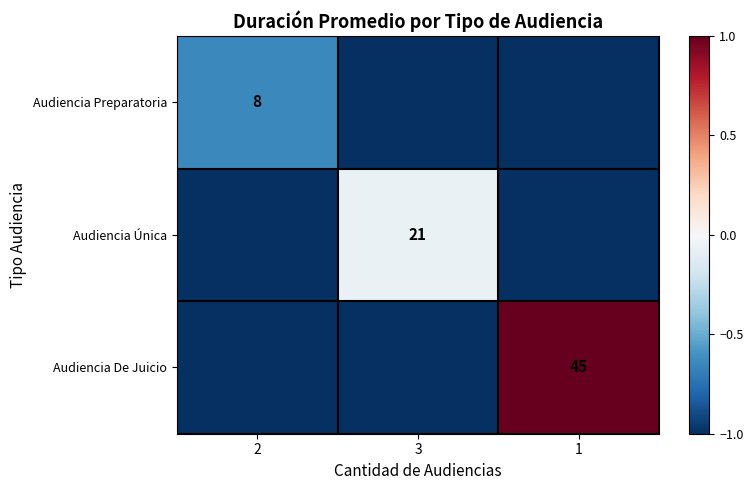

True or false: Audiencia De Juicio has a value of 60 at 1.

False